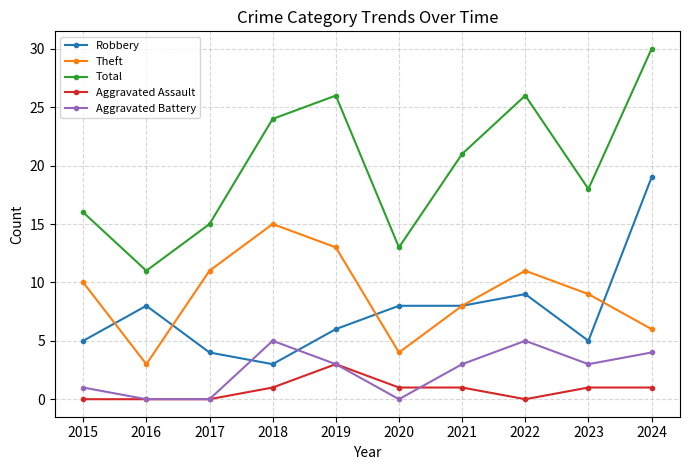

What is the lowest value of the Total series?

11